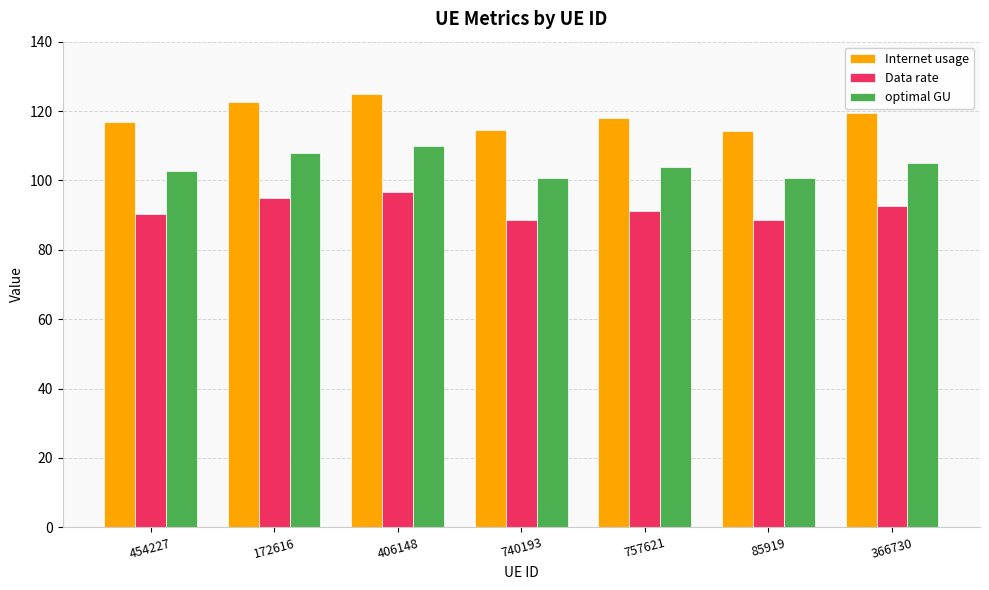

What is the label of the 7th bar from the right?

454227